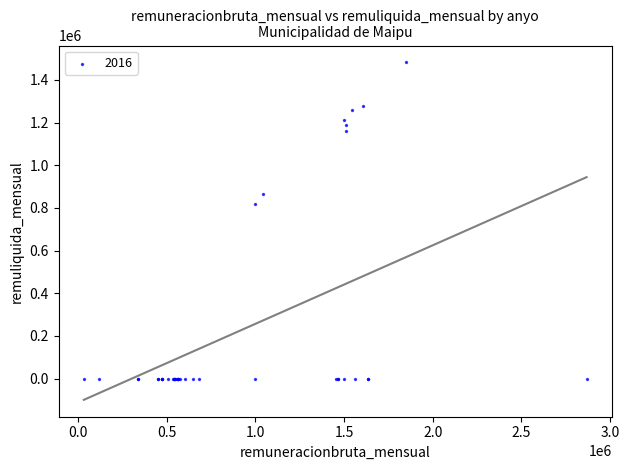

What Y value in the scatter plot is closest to 740941?

817703